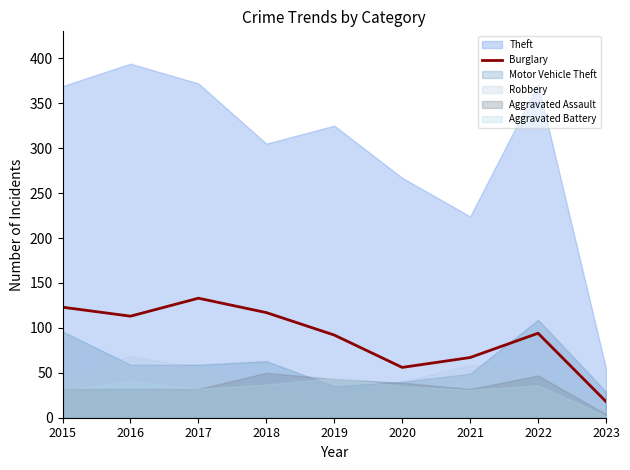

At which category does the data reach its first local valley?

2016